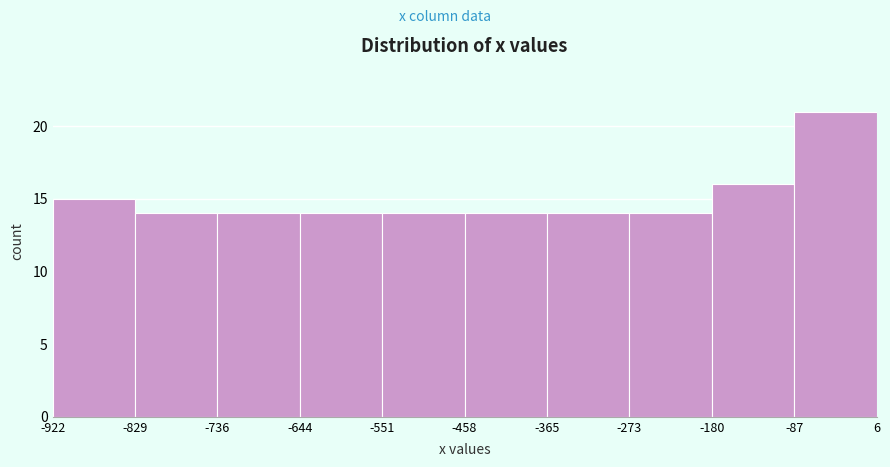

Reading left to right, list every bar in this chart as the range it spans on the x-axis followed by its height. The values are not printed on the chart, so give them approximately, as read against the axis.

-922 to -829: 15
-829 to -736: 14
-736 to -644: 14
-644 to -551: 14
-551 to -458: 14
-458 to -365: 14
-365 to -273: 14
-273 to -180: 14
-180 to -87: 16
-87 to 6: 21